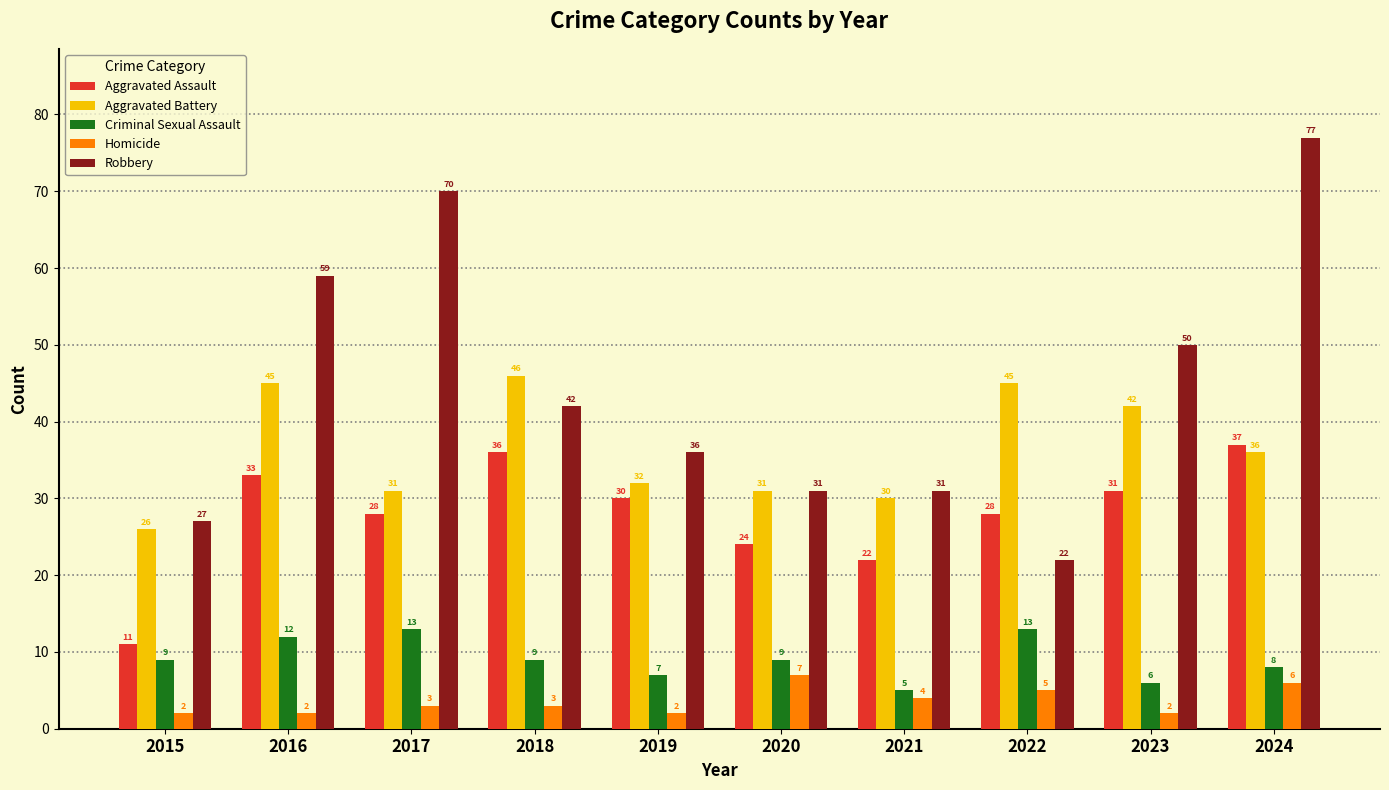

At which category is the sum across all series the highest?

2024